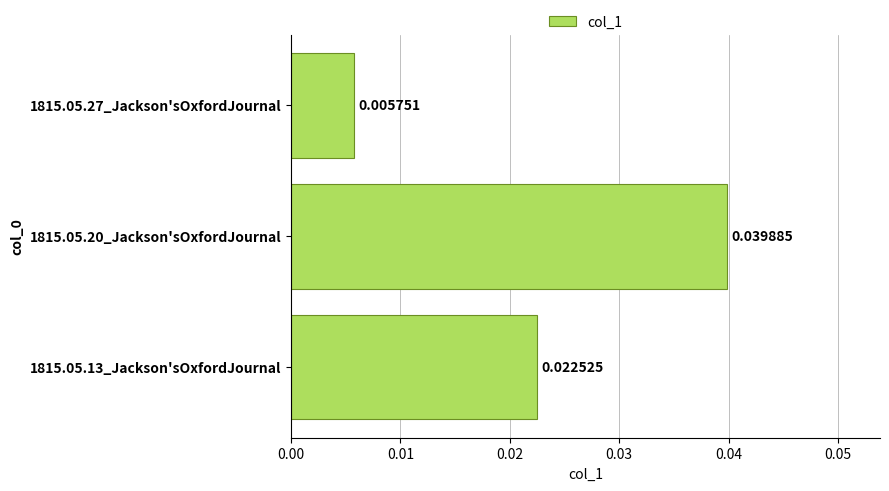

Count the values in the range 0 to 1.

3